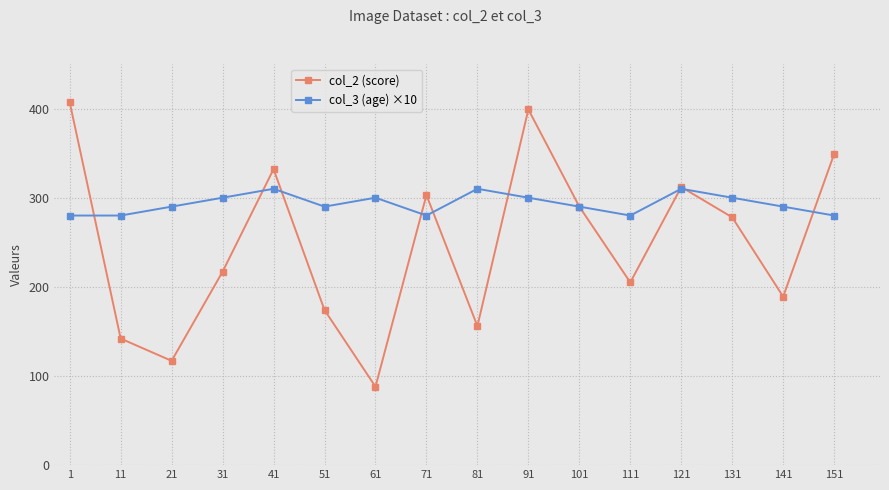

Which series has the largest total across all categories?

col_3 (age) ×10